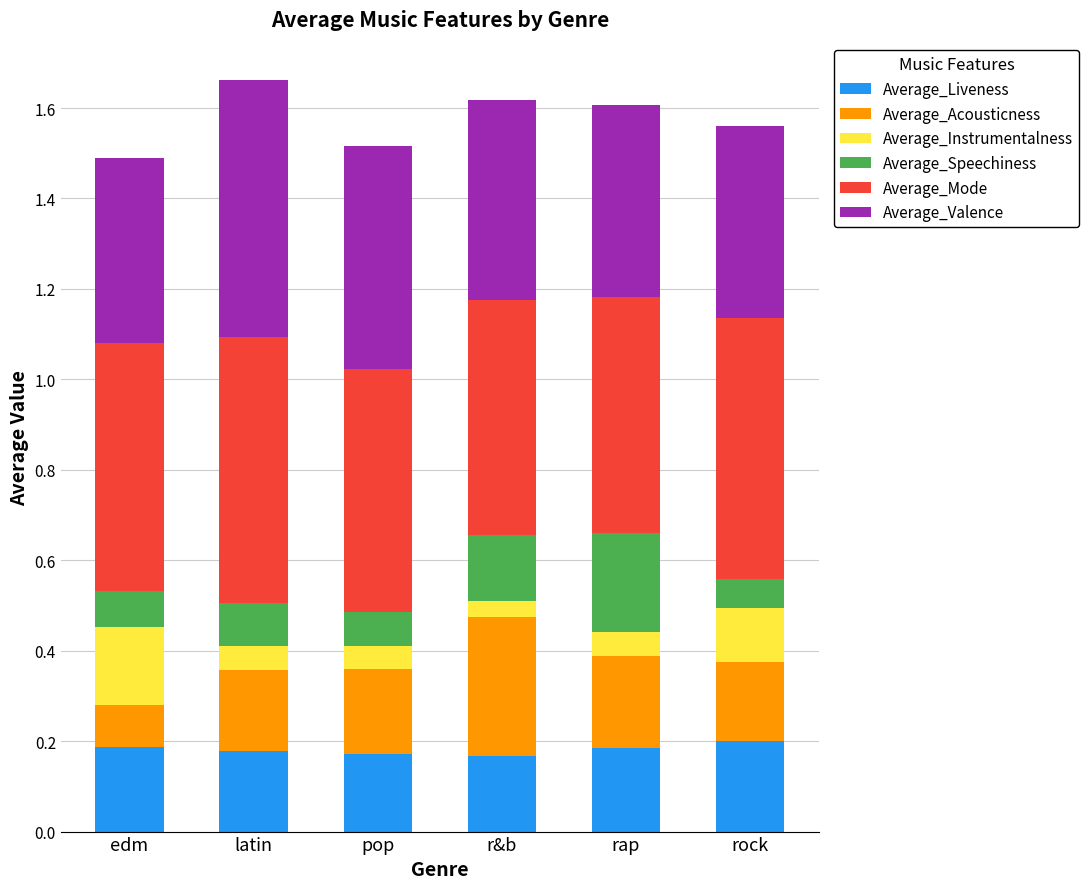

What is the total value across all series at latin?

1.7